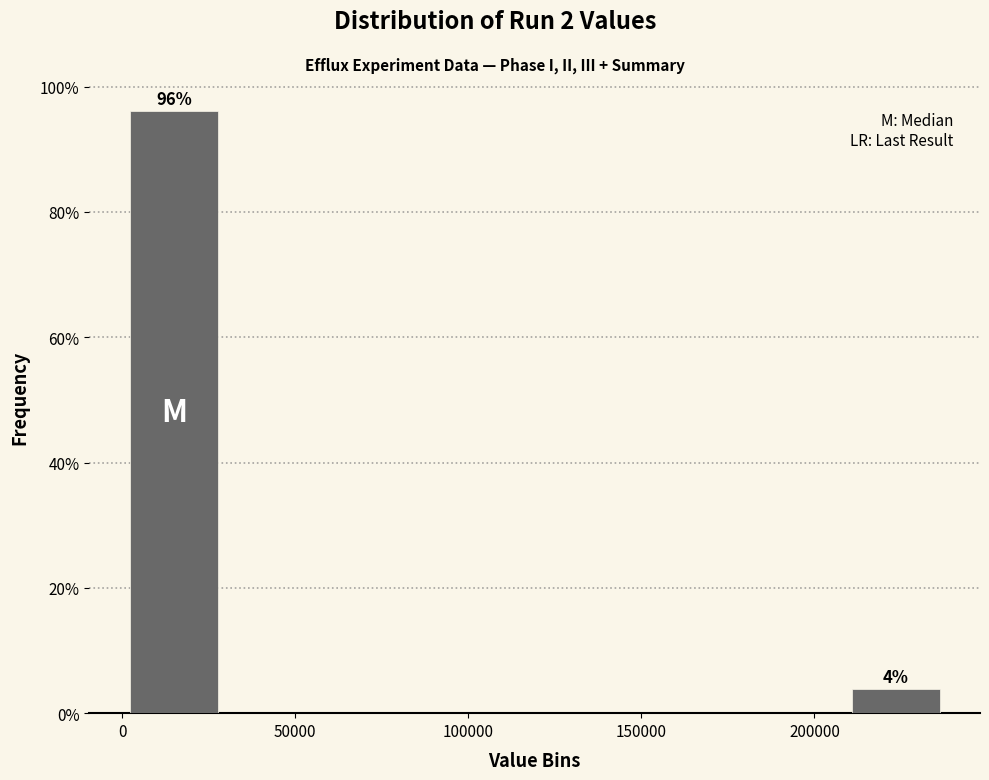

Over which range of the x-axis is the bar tallest?

0 to 30000